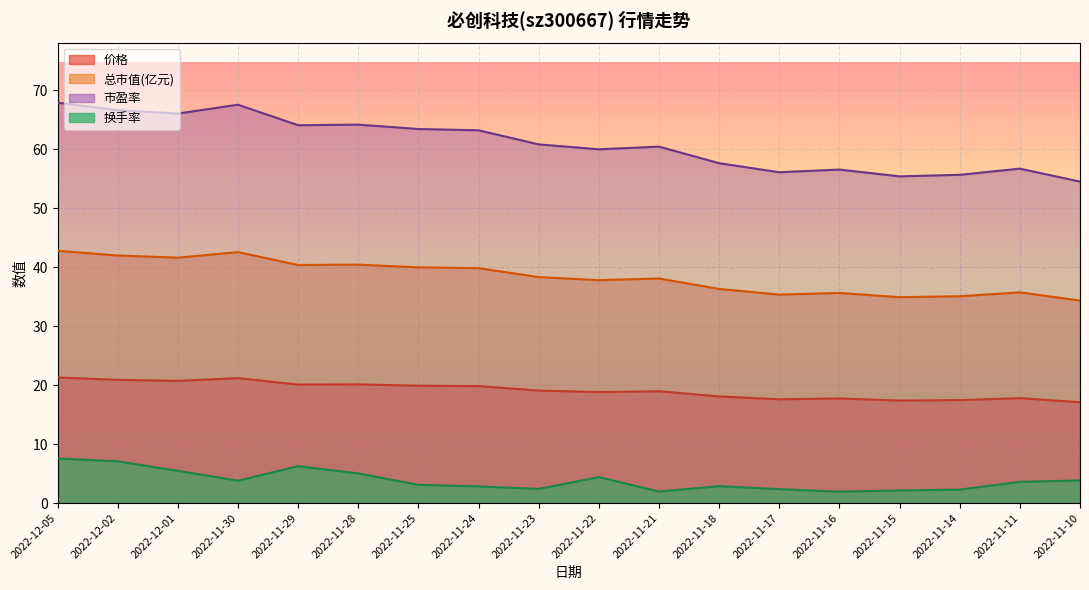

What value does the 总市值(亿元) series have at 2022-11-14?

35.1